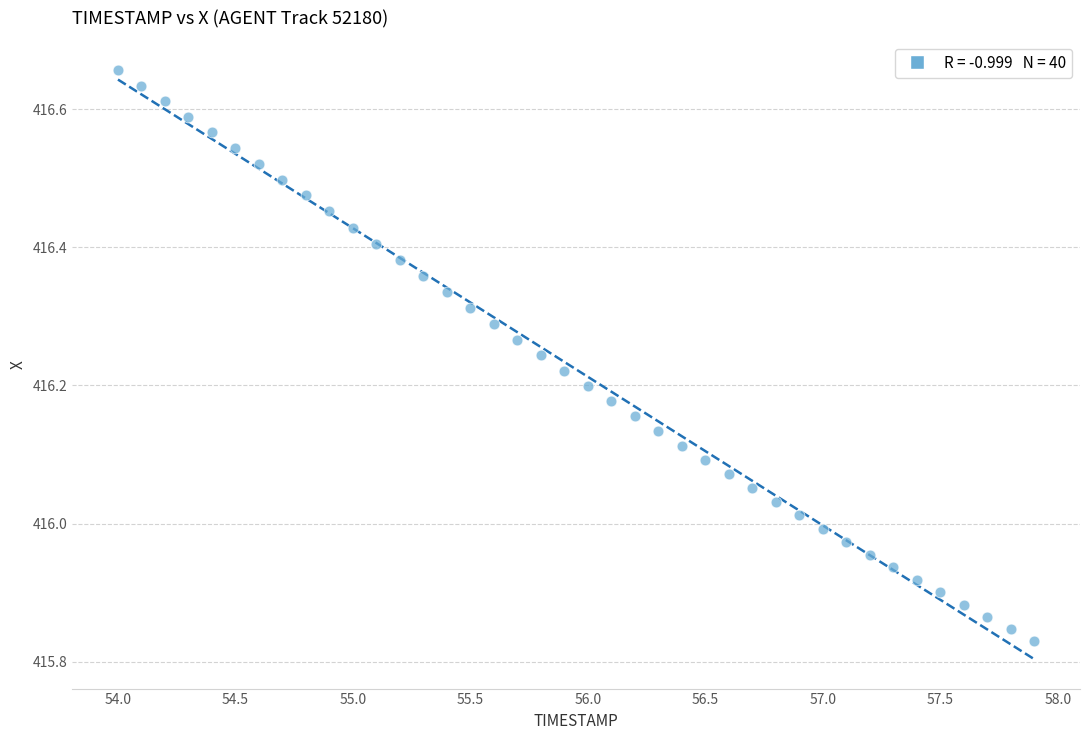

What is the range of Y values (max minus min)?

0.8